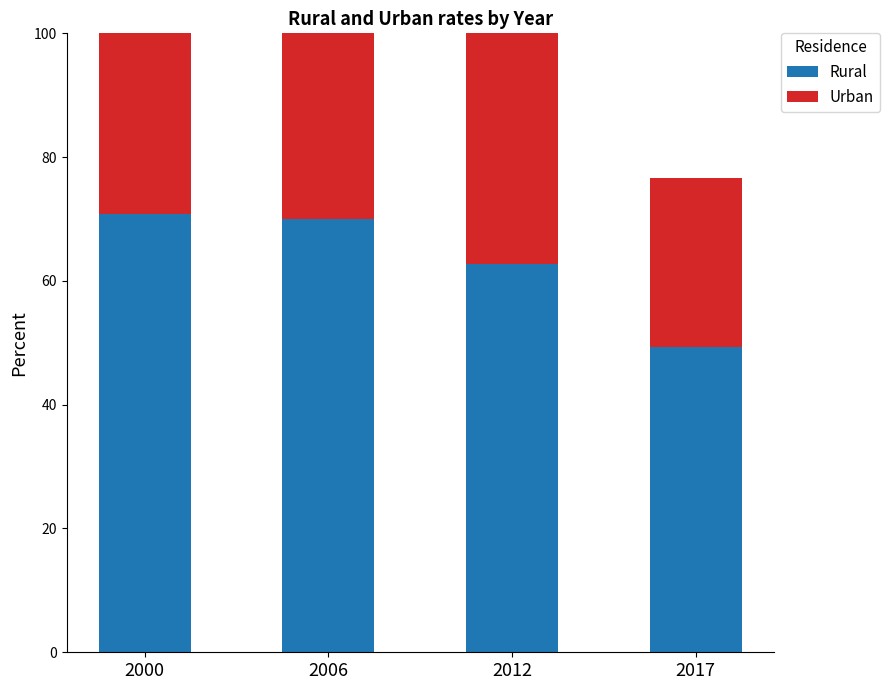

What is the difference between the maximum and minimum values in the Rural series?

21.4